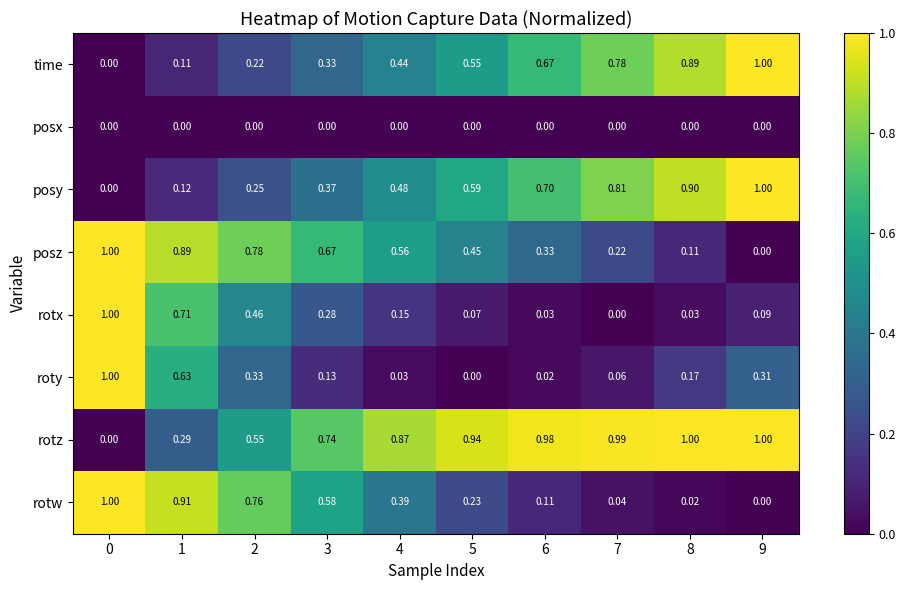

Which series changed the most between 1 and 2?

roty